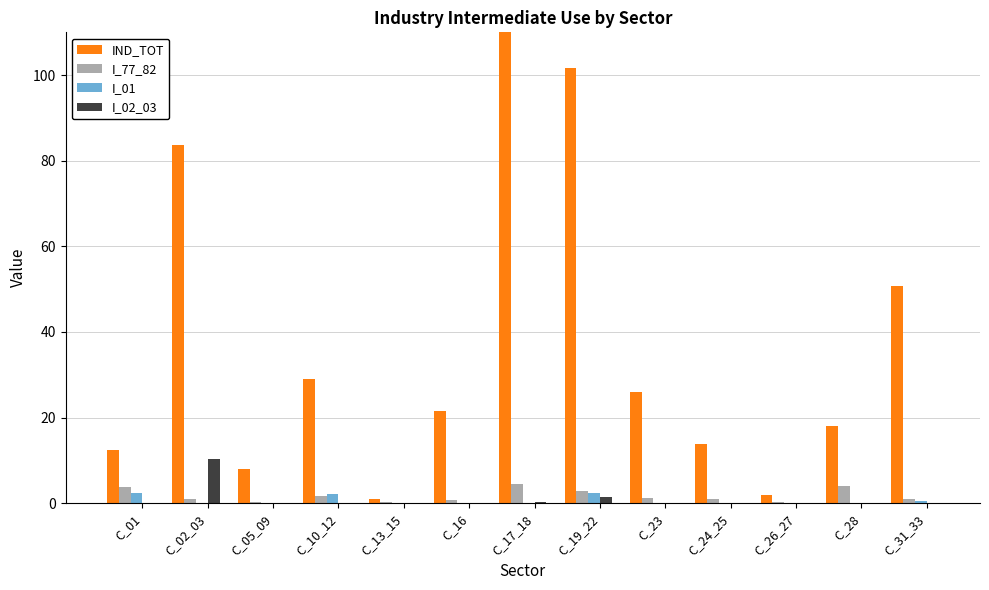

Is it true that I_77_82 equals 0.5 at C_02_03?

False